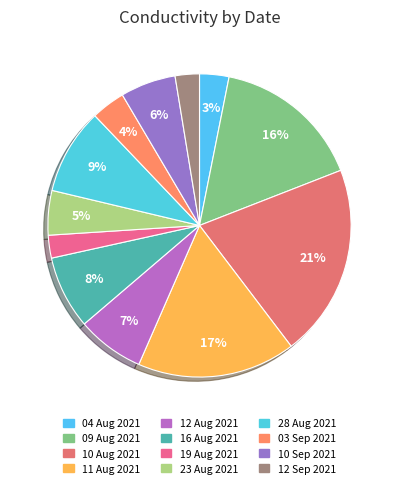

Approximately how many times larger is the value at 19 Aug 2021 compared to 04 Aug 2021?

0.8